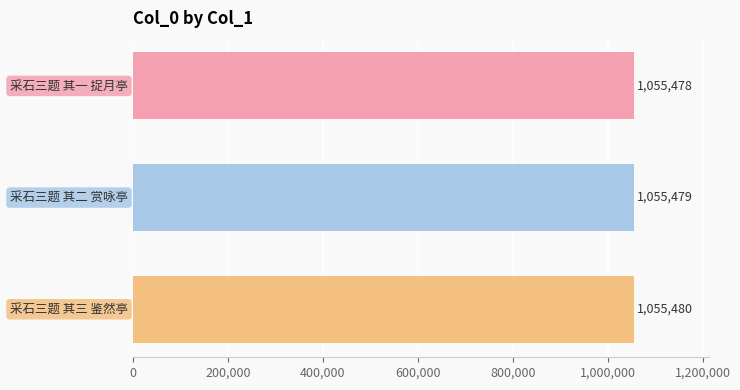

What is the minimum value shown in the chart?

1055478